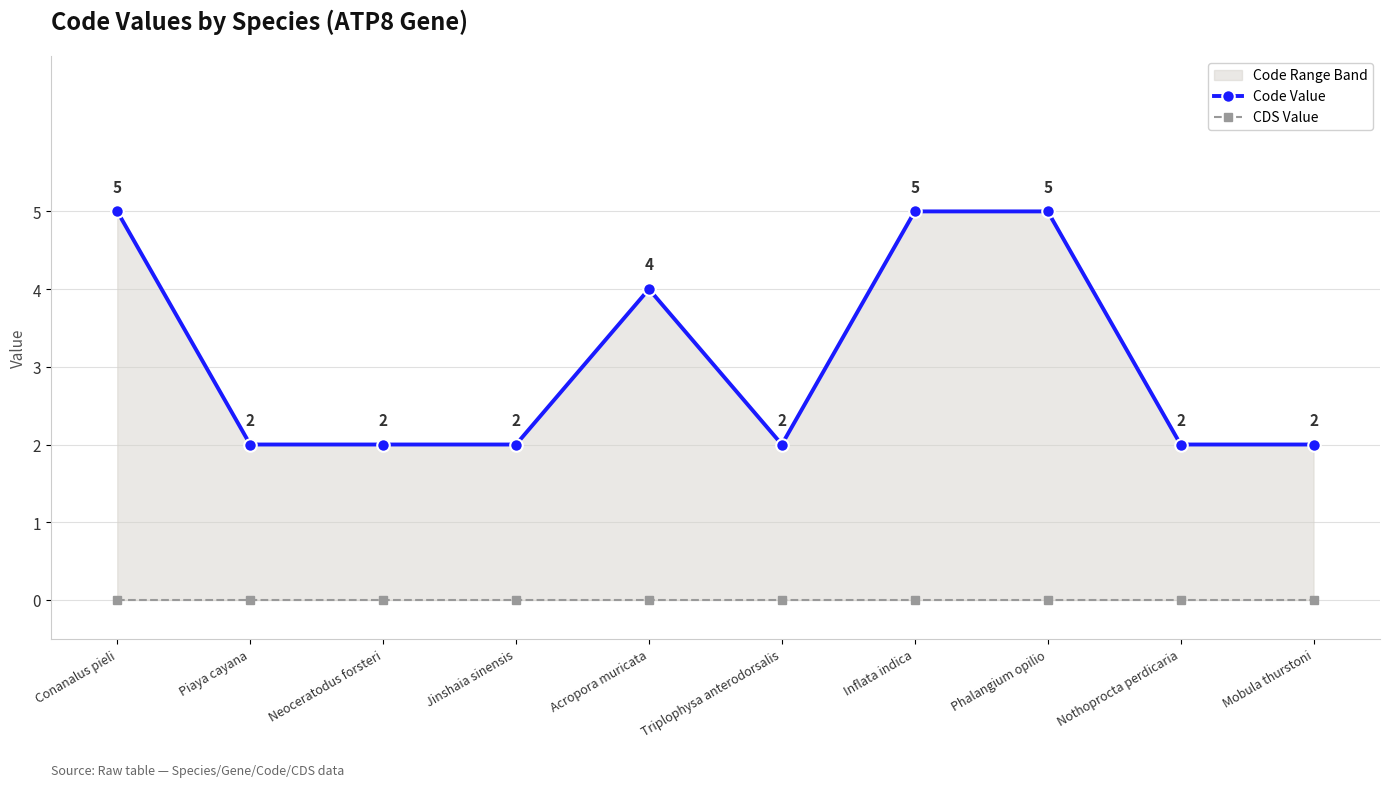

What is the difference between the maximum and minimum values in the Code Value series?

3